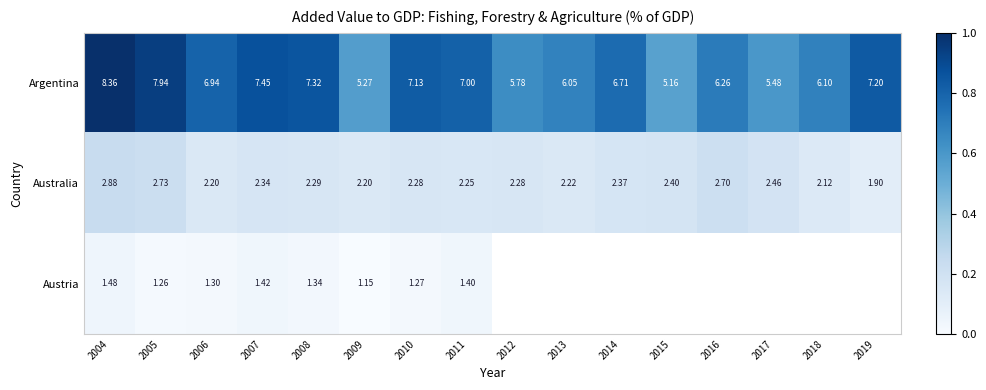

At how many categories does at least one series exceed 0?

16